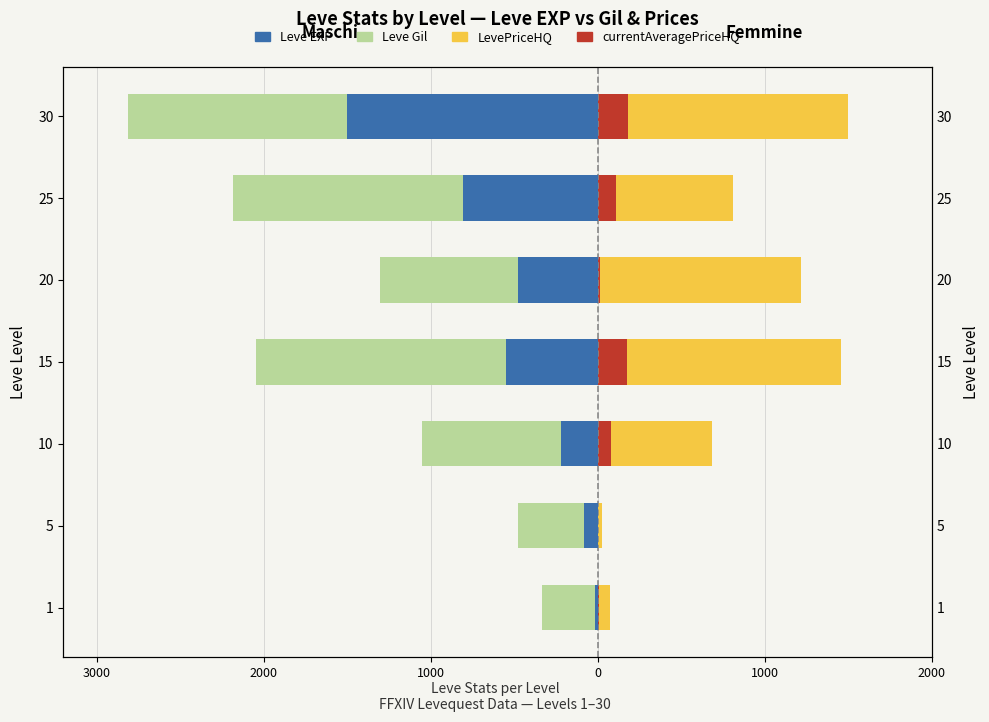

How many distinct data groups are displayed?

4